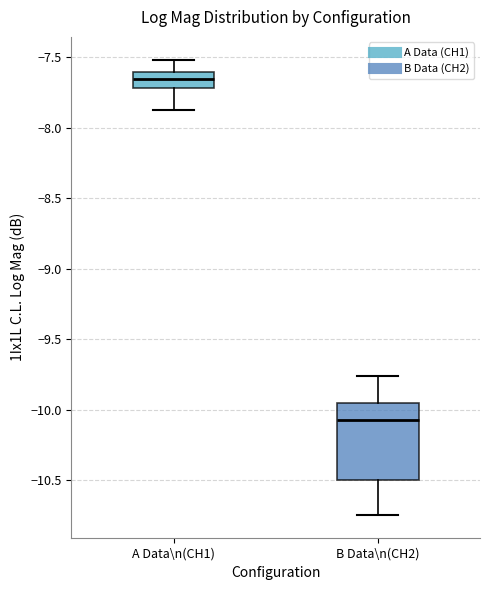

Reading left to right, transcribe this box plot: for each box, give where its median line is, the range the box spans, and where its two whiskers end, as read against the y-axis. The values are not printed on the chart, so give them approximately, as read against the axis.

A Data\n(CH1): median -7.65, box -7.70 to -7.60, whiskers -7.90 to -7.50
B Data\n(CH2): median -10.05, box -10.50 to -9.95, whiskers -10.75 to -9.75